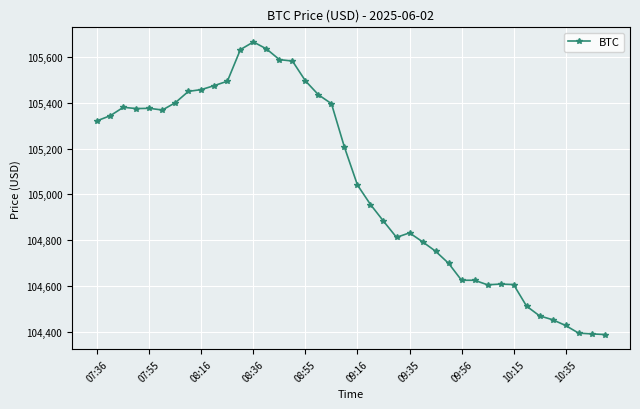

True or false: the data has more than 0 interior local peaks.

True